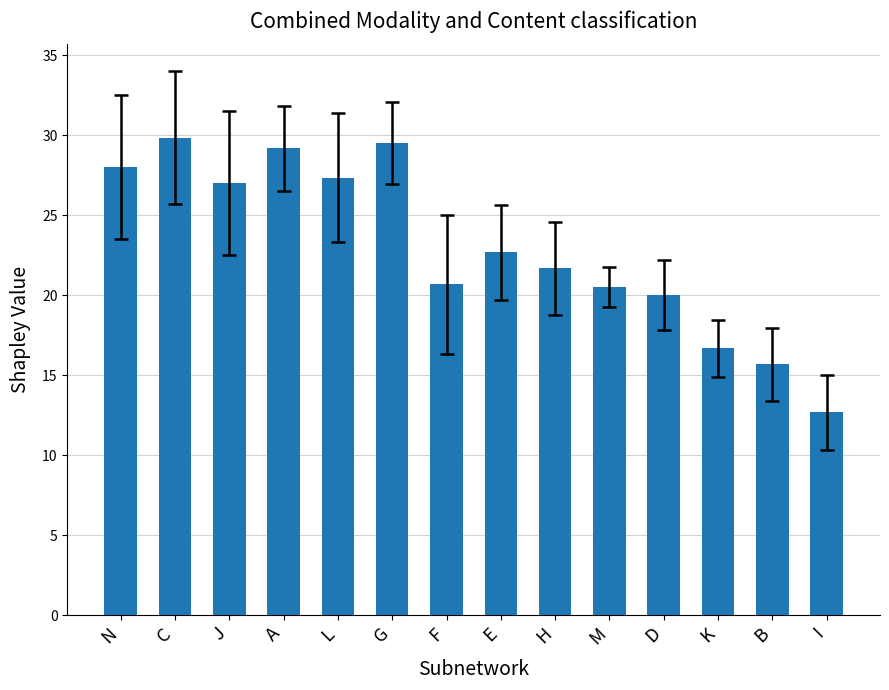

Which label corresponds to the smallest value in the chart?

I